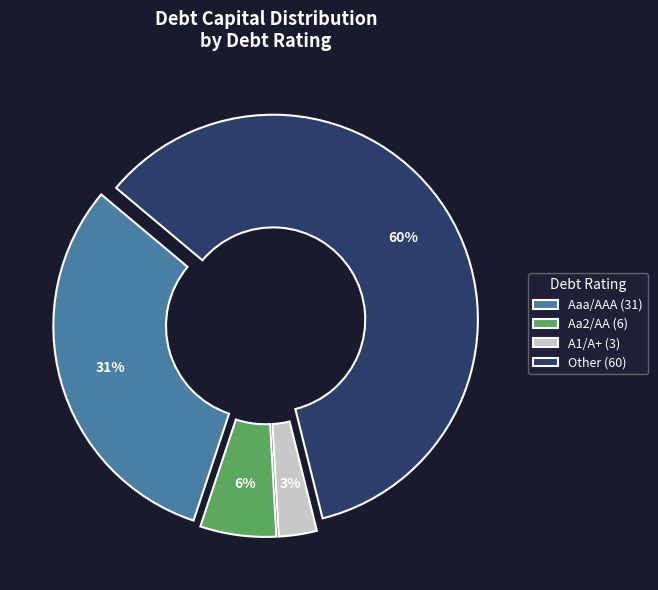

To the nearest percent, what is the difference between the Aa2/AA and Aaa/AAA slice percentages?

25%